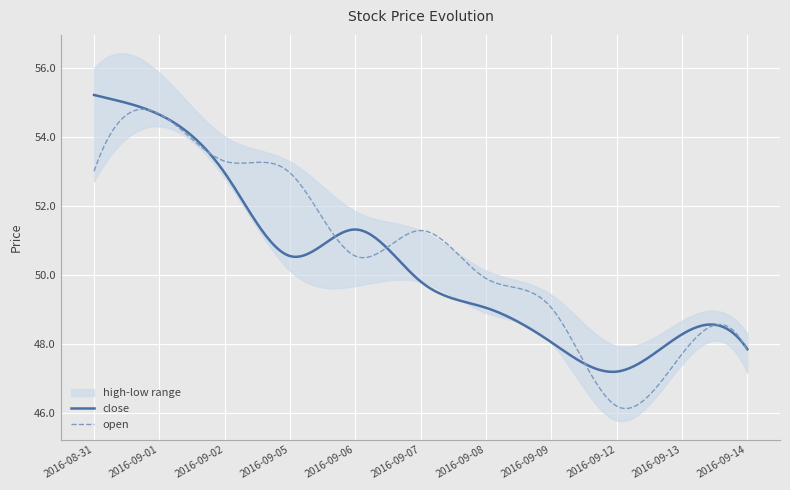

True or false: high and low cross at least once.

False